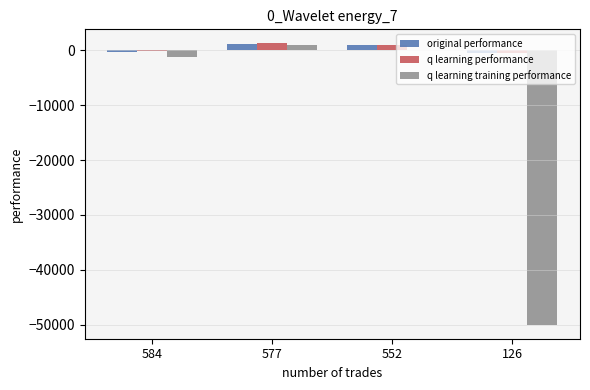

What is the greatest value displayed?

1261.0